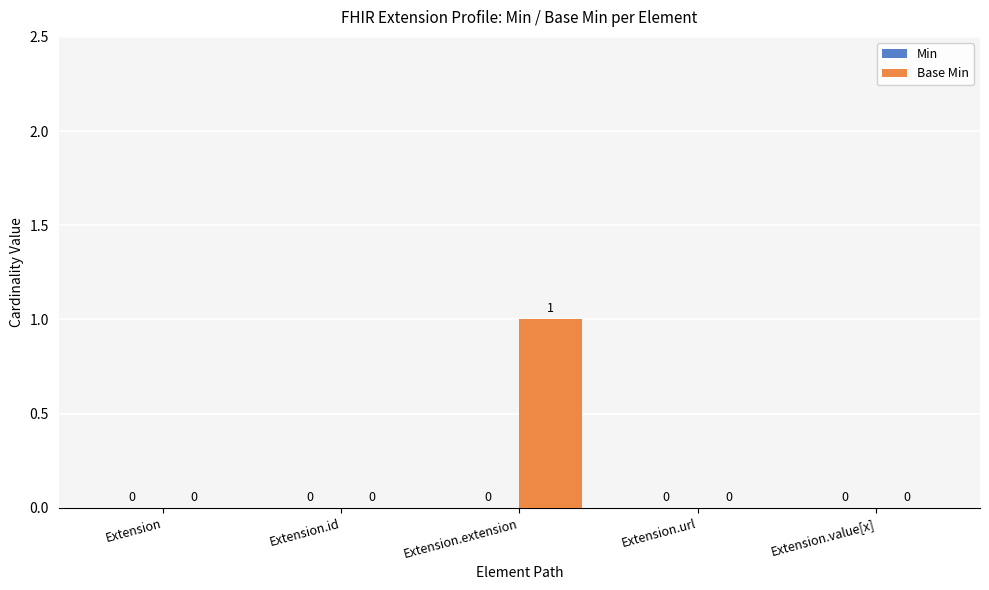

What is the change in value from Extension.id to Extension.extension?

+1